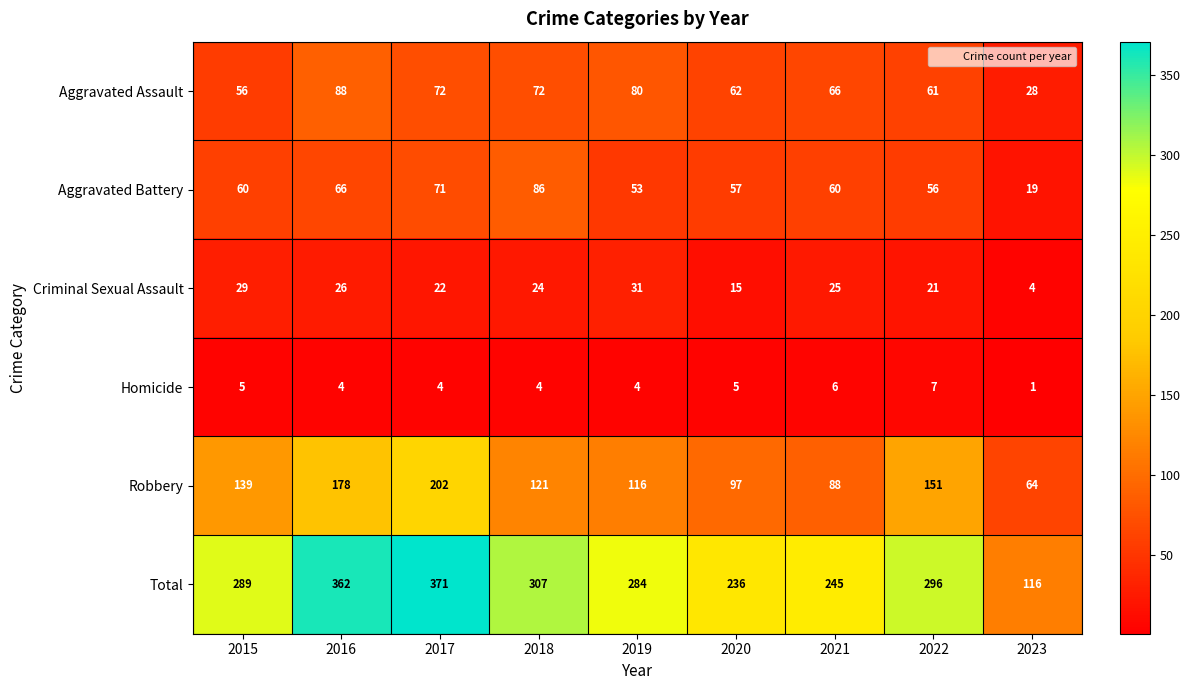

What is the difference between the maximum and second lowest values in the Robbery series?

114